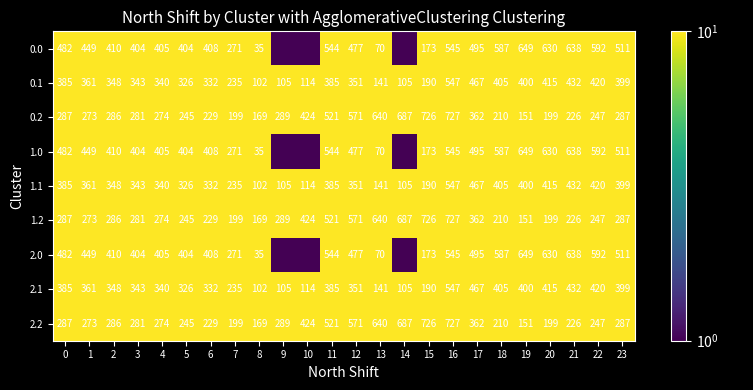

Is the value of 0.0 at 13 greater than the value of 2.2 at 7?

No